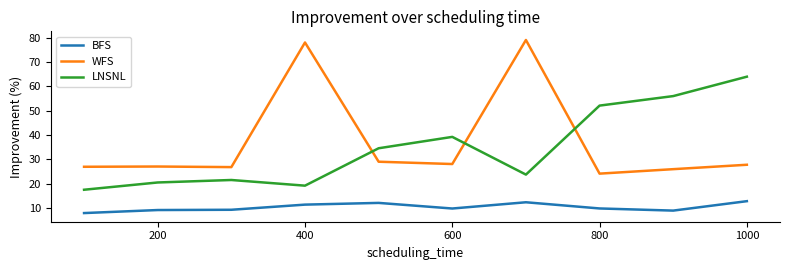

What is the maximum value for LNSNL?

64.0